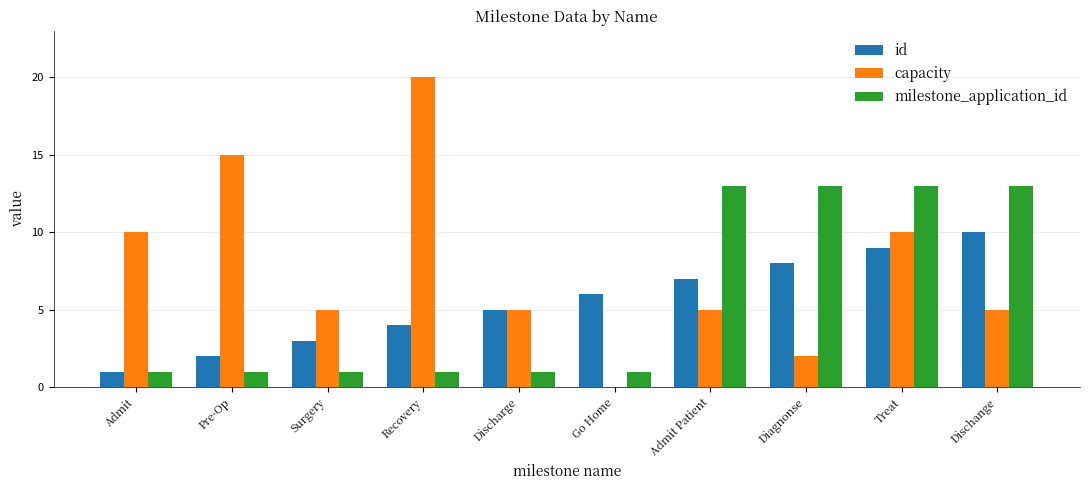

At which category is the sum across all series the highest?

Treat